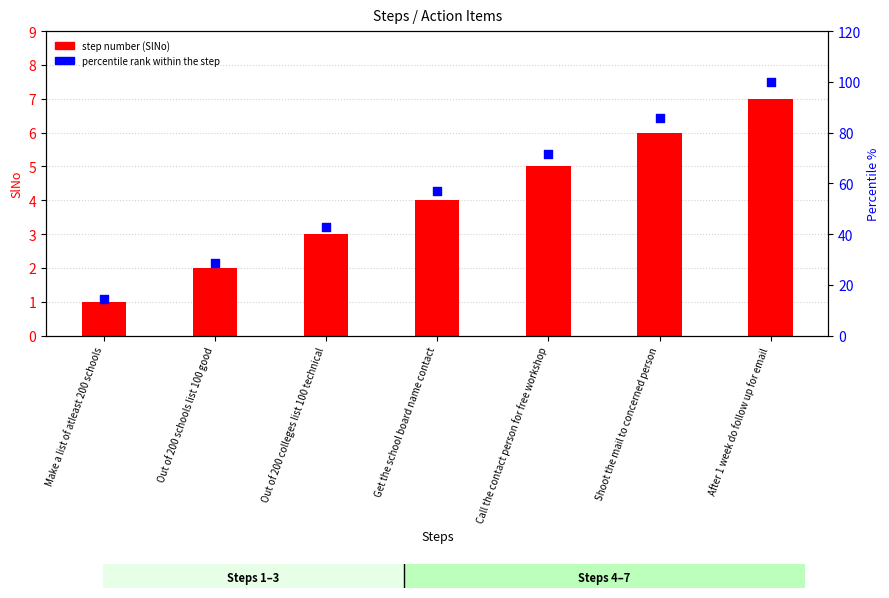

Which series has the widest spread of Y values?

percentile rank within the step